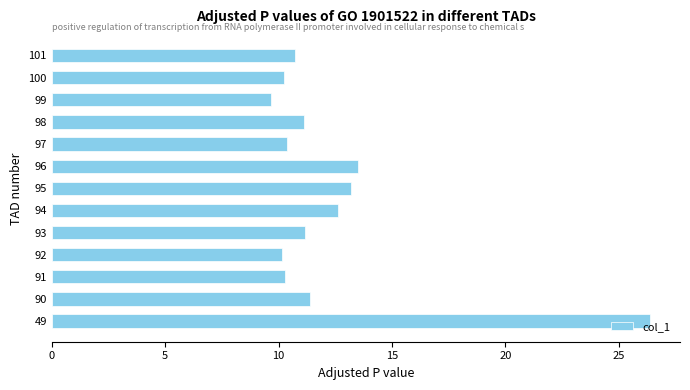

How many distinct data groups are displayed?

1